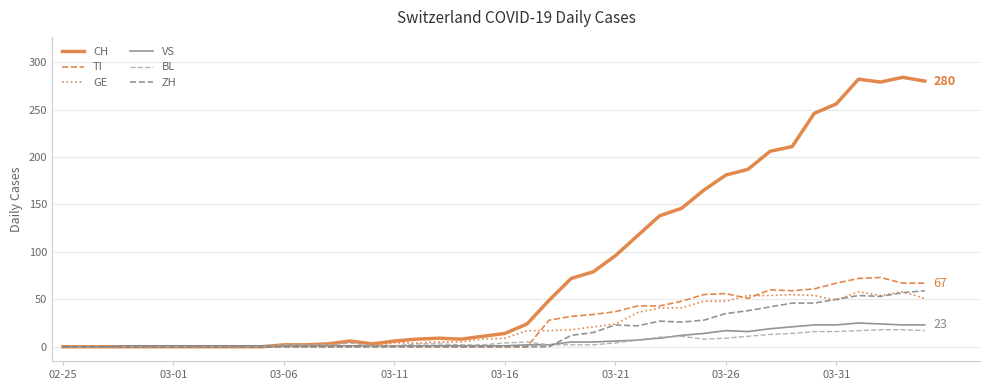

Which series has the largest total across all categories?

CH